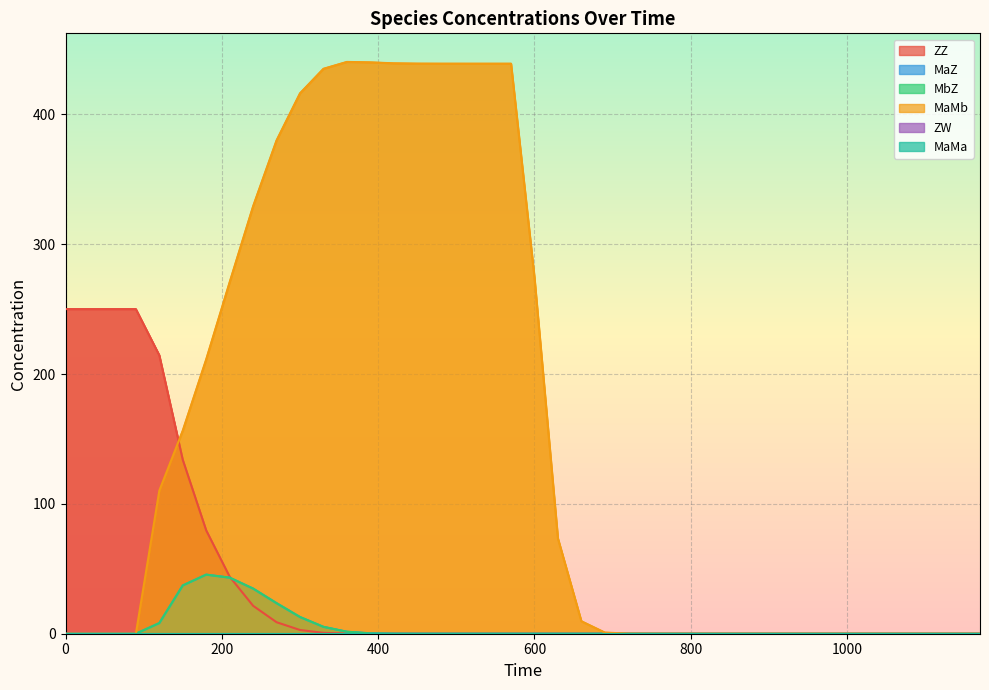

Which series has the largest range (max minus min)?

MaMb